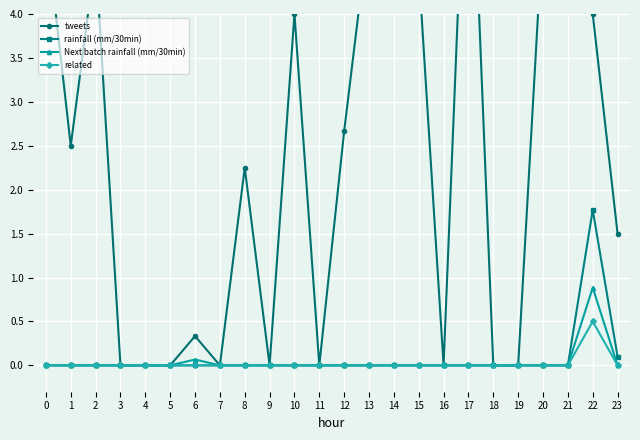

What is the maximum value for tweets?

13.0